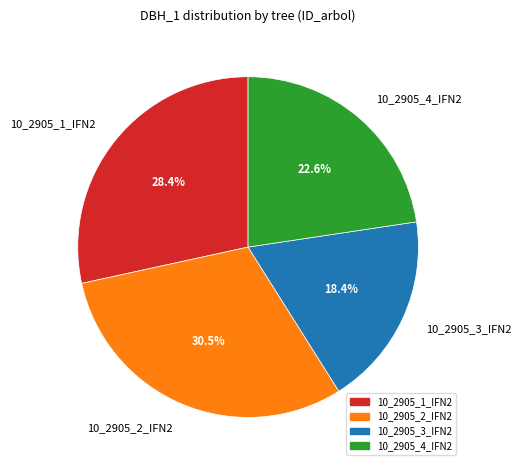

True or false: 10_2905_1_IFN2 accounts for 14% of the total.

False